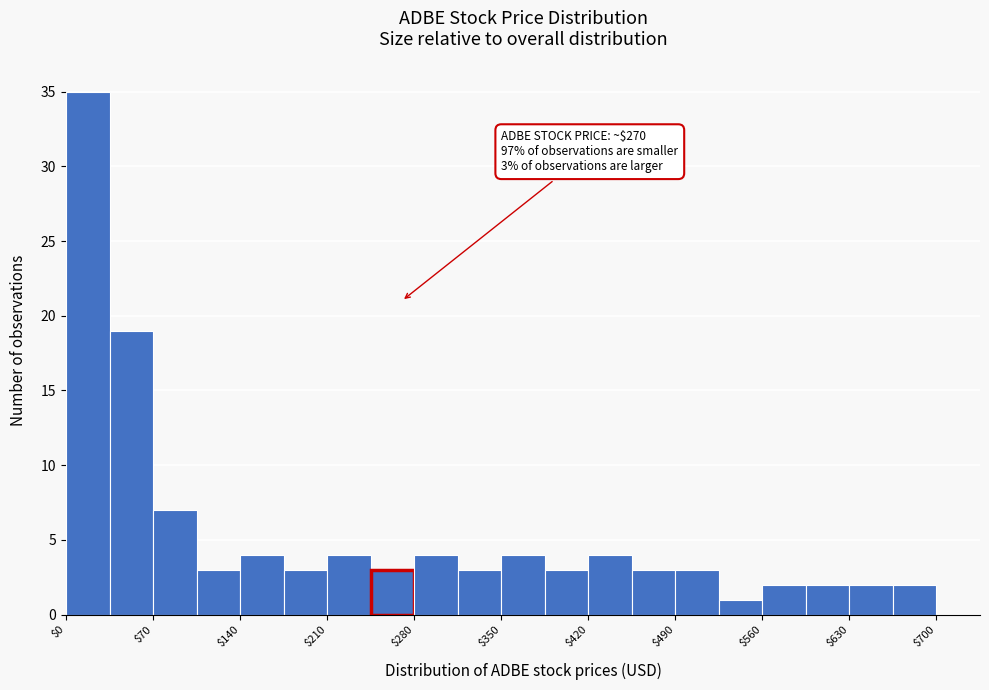

Around what value on the x-axis is the tallest bar? Give the approximate position of its centre, as read against the axis.

20